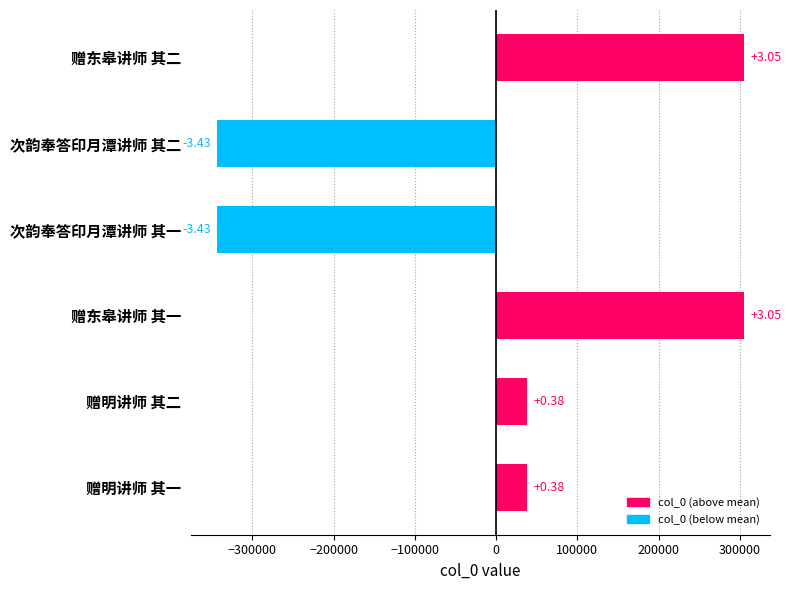

How many bars are there in total?

6